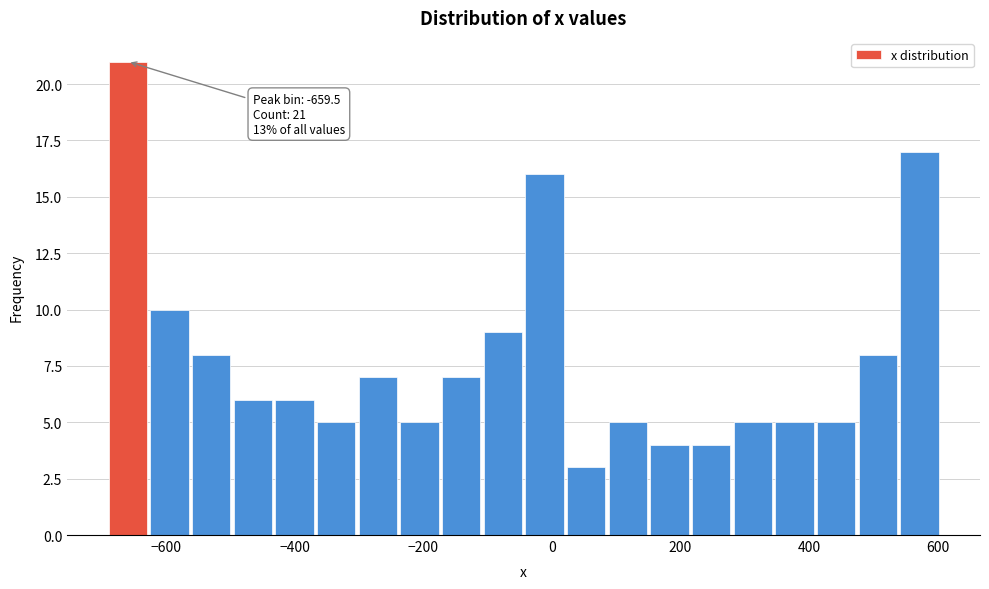

Around what value on the x-axis is the tallest bar? Give the approximate position of its centre, as read against the axis.

-660